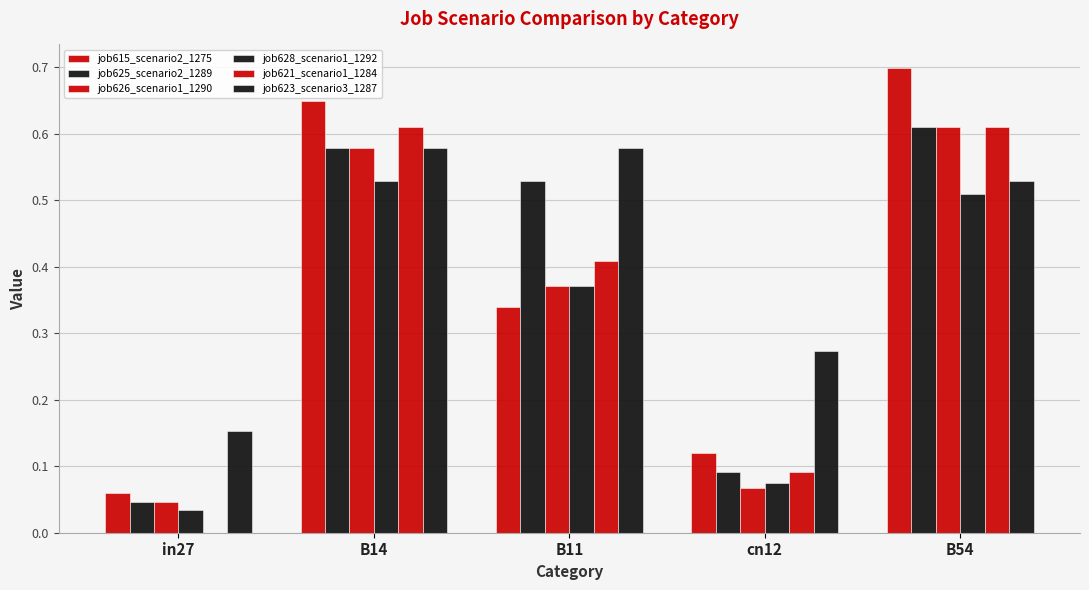

Is the value of job615_scenario2_1275 at B11 greater than the value of job623_scenario3_1287 at cn12?

Yes